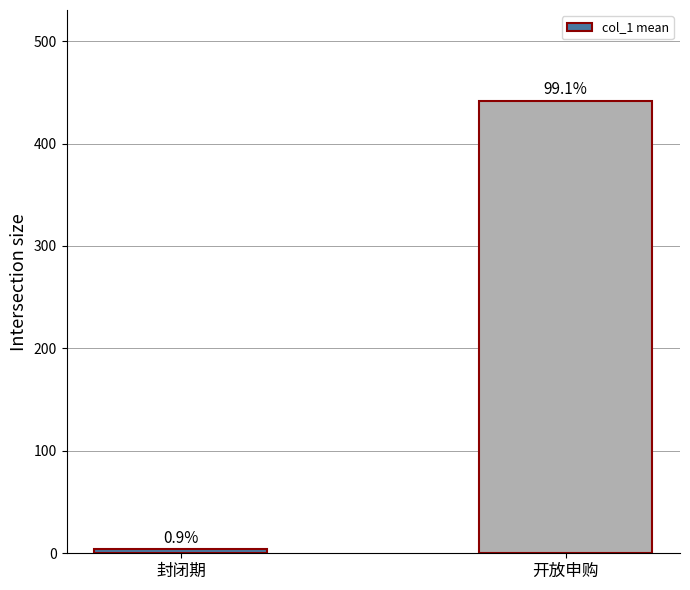

What is the label of the 2nd bar from the left?

开放申购